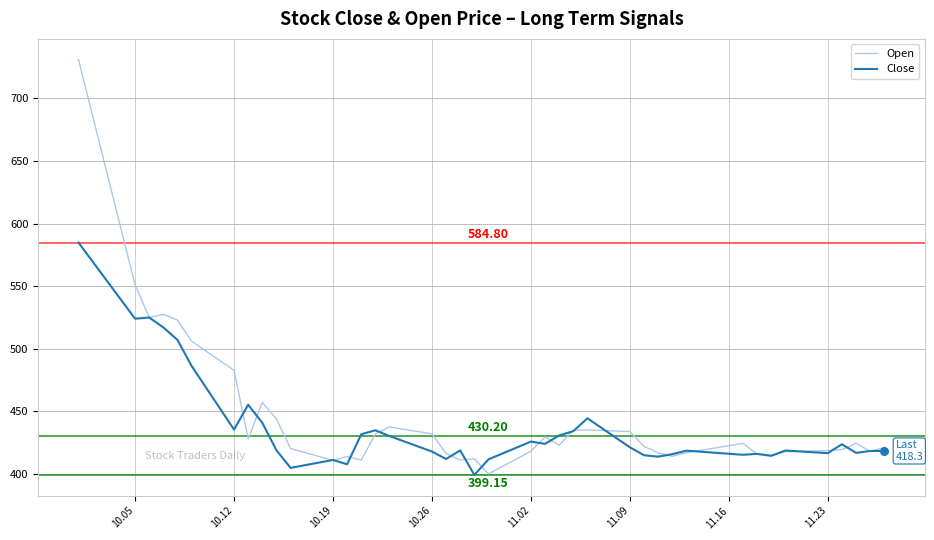

What is the minimum value for Open?

400.0